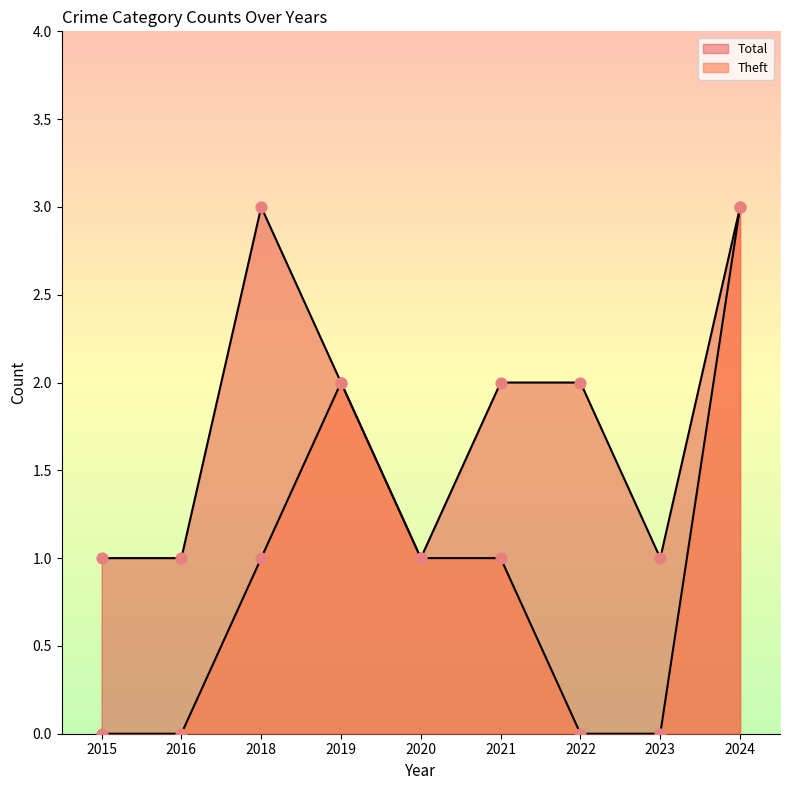

At how many categories does at least one series exceed 0?

9